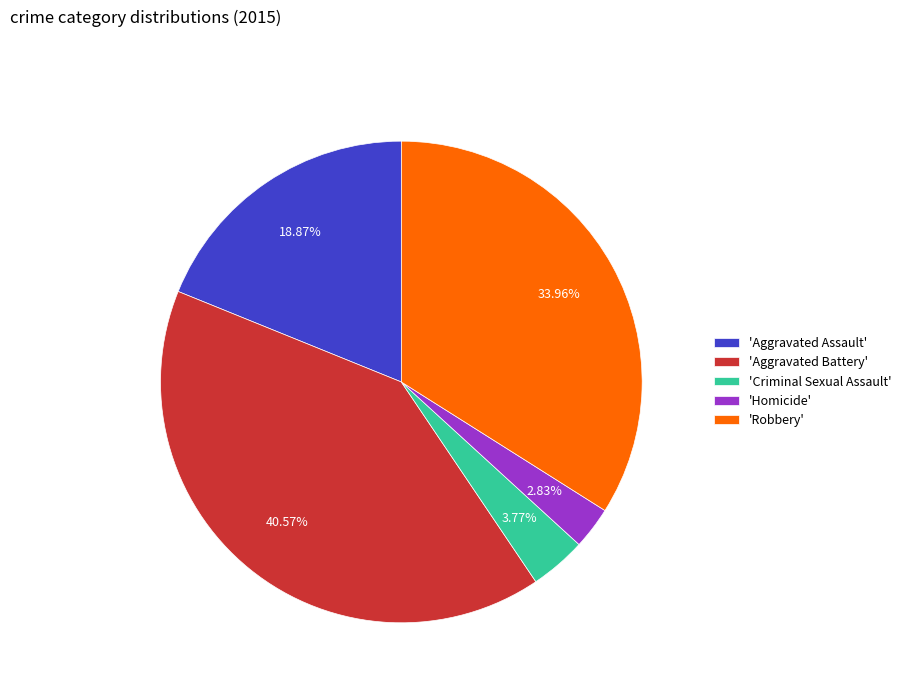

Rank the categories by value from highest to lowest.

'Aggravated Battery', 'Robbery', 'Aggravated Assault', 'Criminal Sexual Assault', 'Homicide'